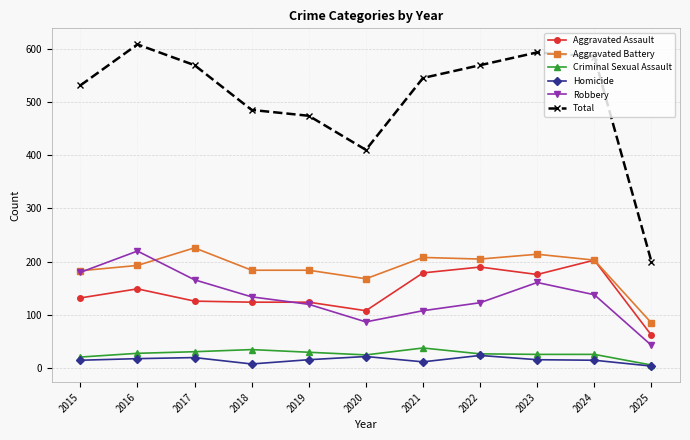

Is the value of Aggravated Assault at 2015 greater than the value of Total at 2021?

No